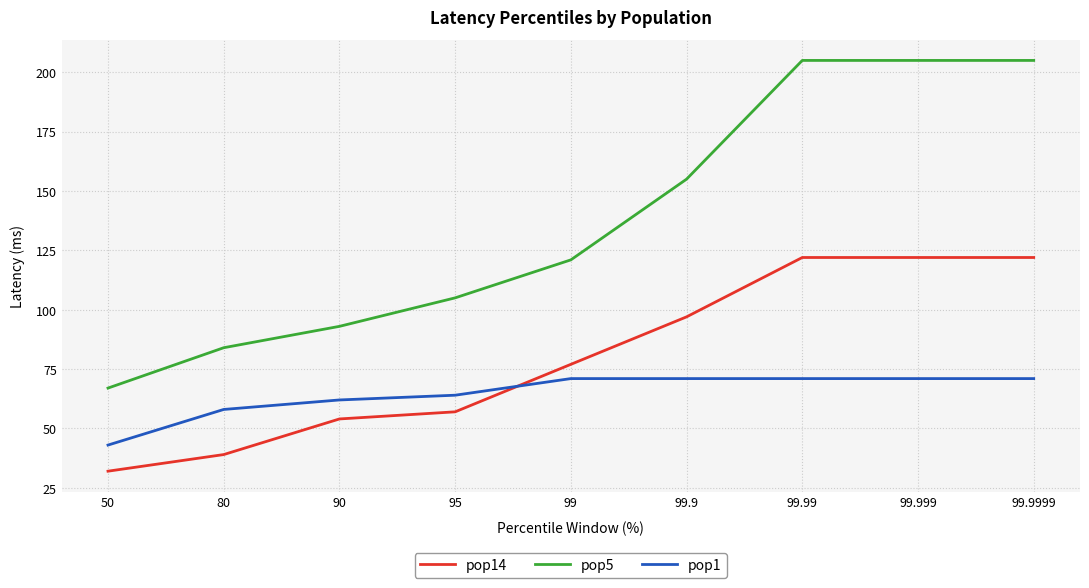

True or false: pop1 has a value of 58 at 80.

True